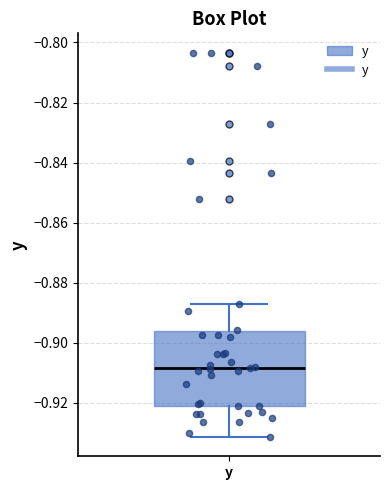

Where does the median line of the box for y sit on the y-axis? The values are not printed on the chart, so give them approximately, as read against the axis.

-0.908